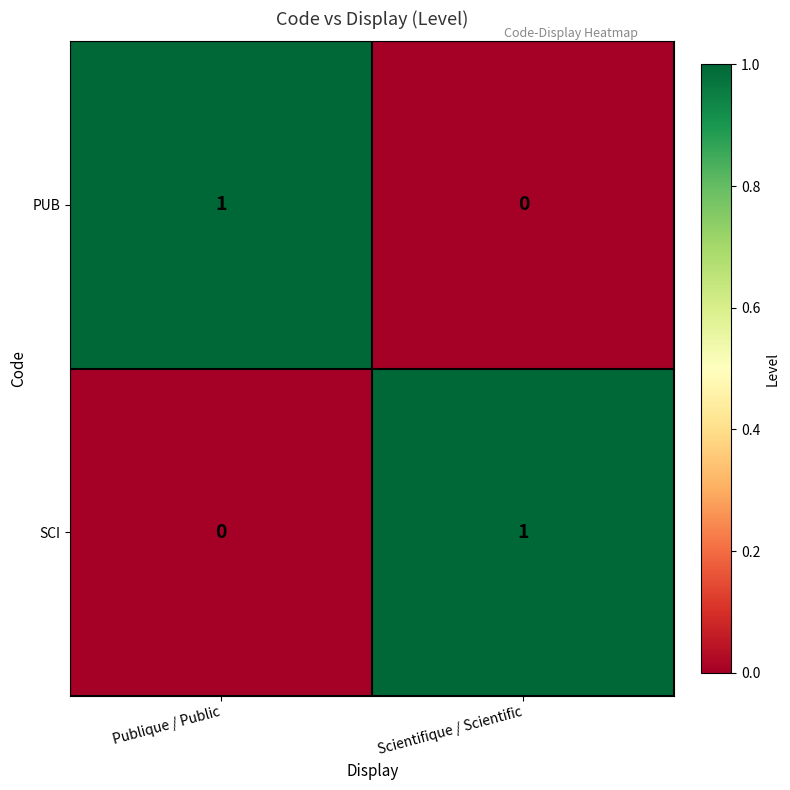

The SCI series shows 2 at Scientifique / Scientific. True or false?

False